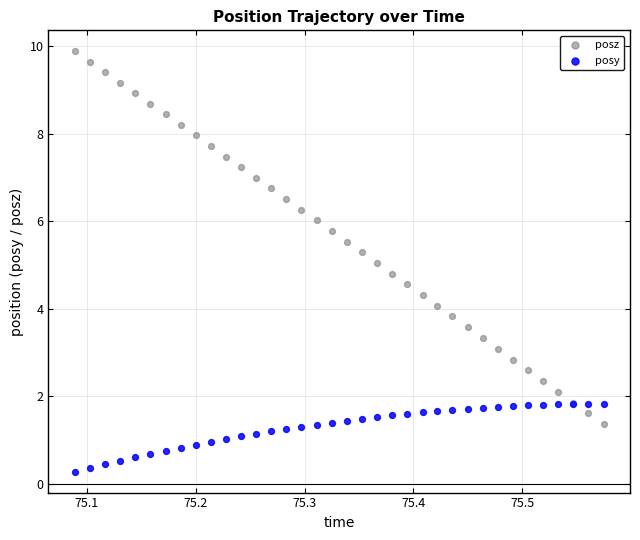

Which series contains the highest Y value?

posz